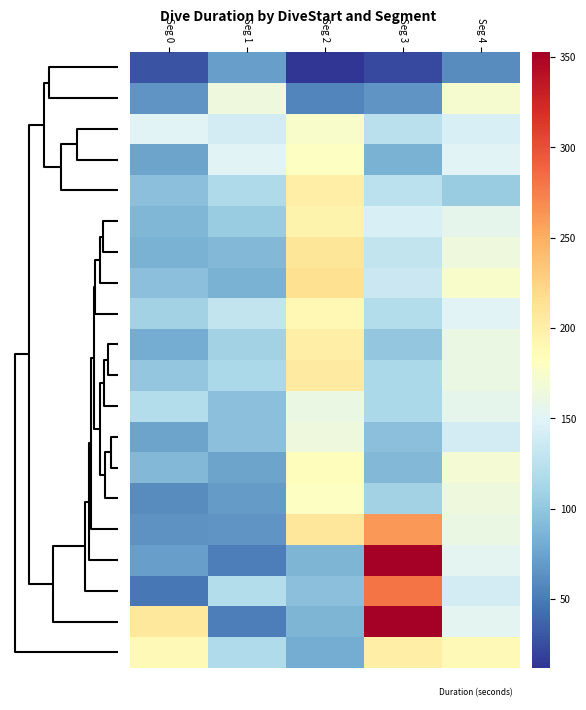

How many categories are shown in the chart?

5